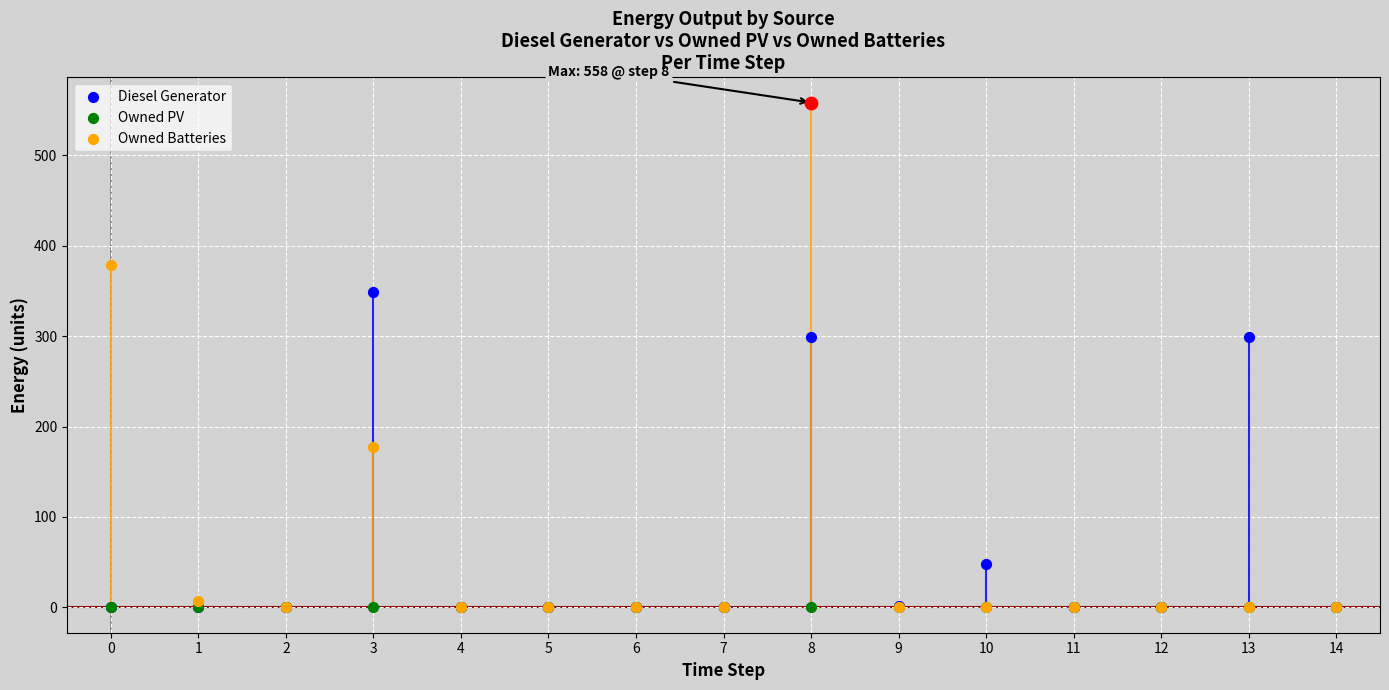

What are all the series names shown in the legend?

Diesel Generator, Owned PV, Owned Batteries